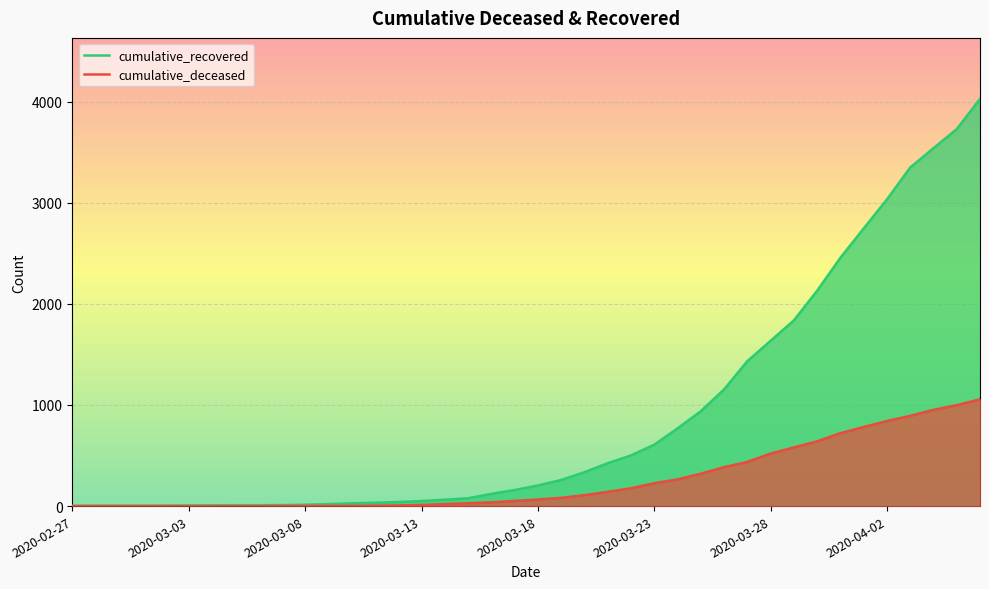

Rank the series by their average value, from lowest to highest.

cumulative_deceased, cumulative_recovered